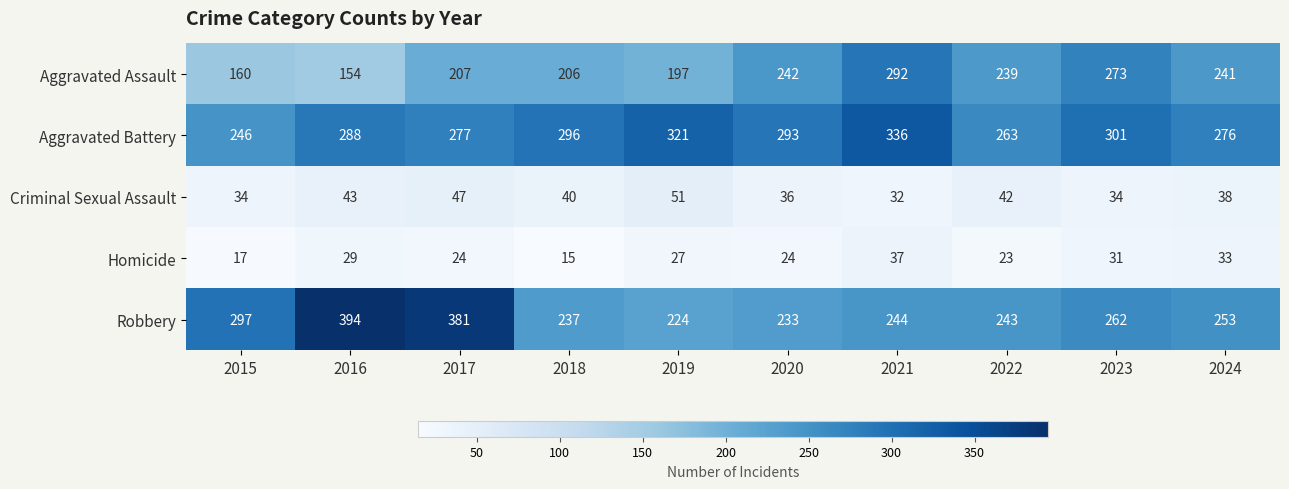

The value of Criminal Sexual Assault at 2022 is 55. True or false?

False